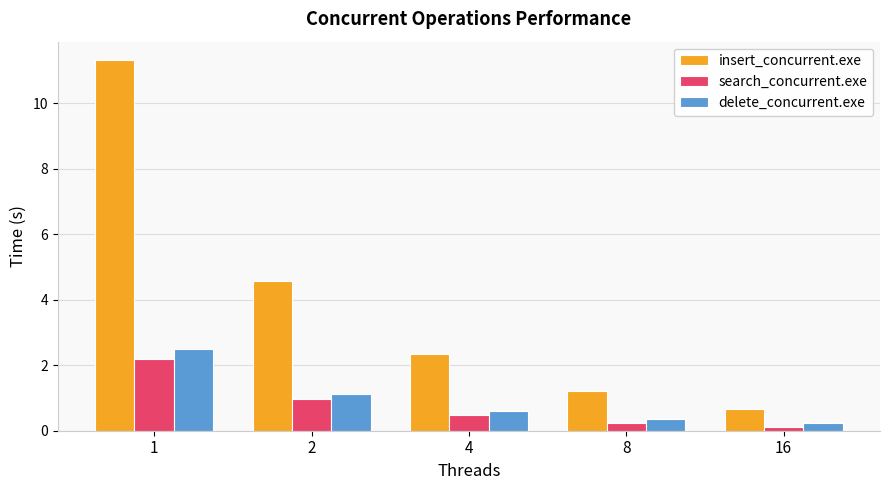

What is the value of the delete_concurrent.exe bar at the 1st from the left?

2.5